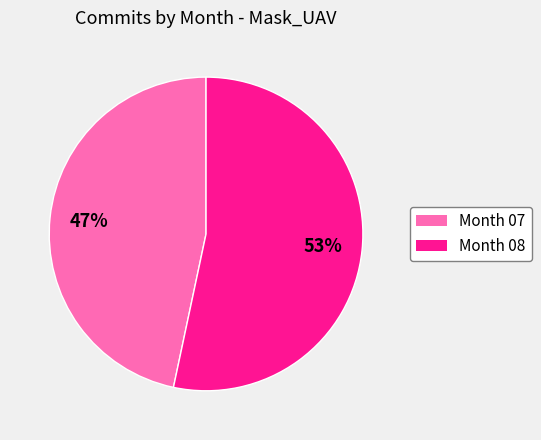

Rank the categories by value from lowest to highest.

Month 07, Month 08